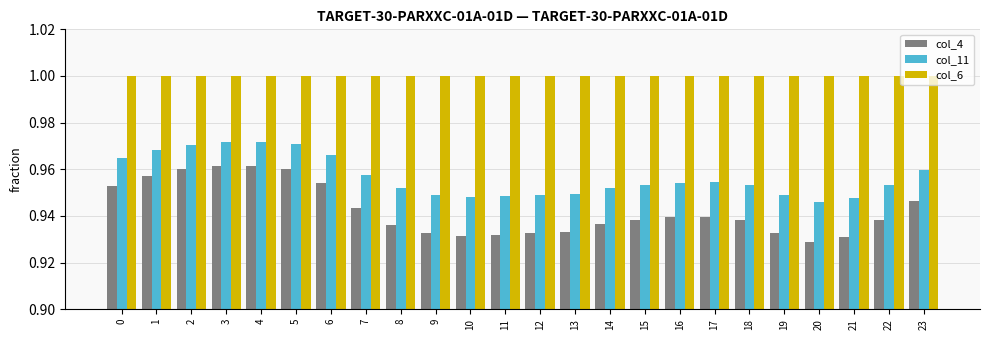

What is the sum of the col_11 values at 15 and 19?

1.9